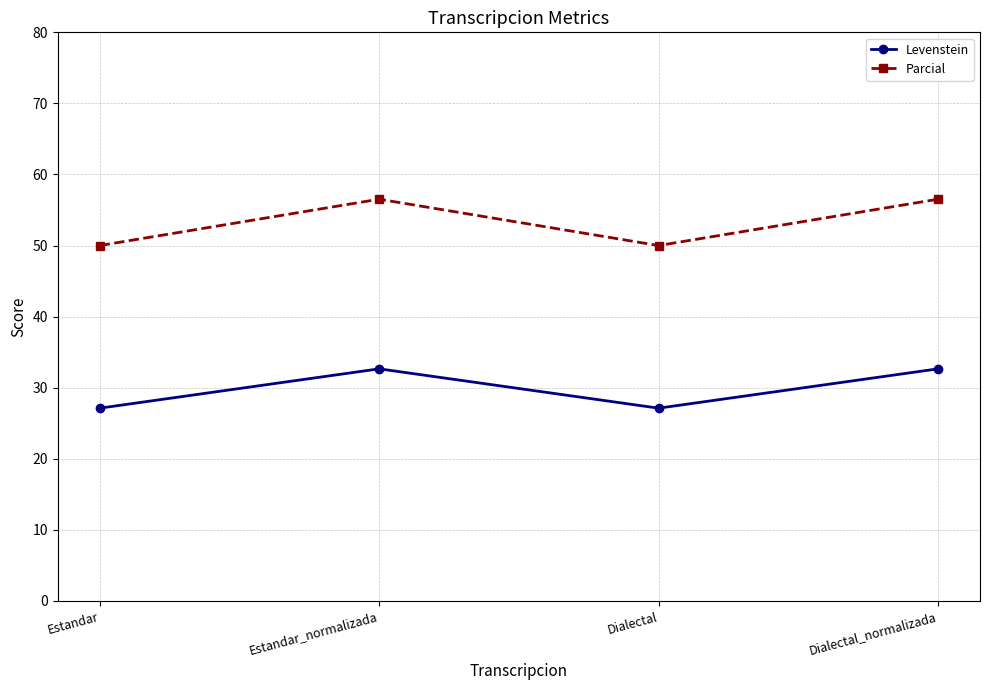

What is the difference between the highest and lowest values at Estandar?

22.9